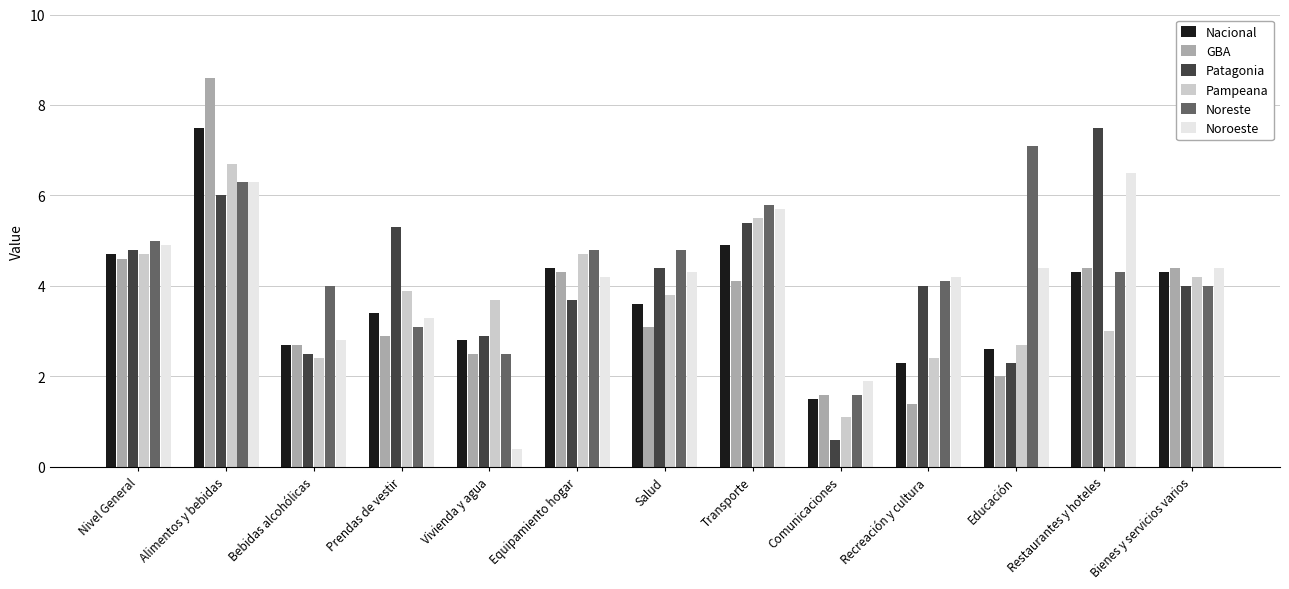

How many bars are there in each group?

6